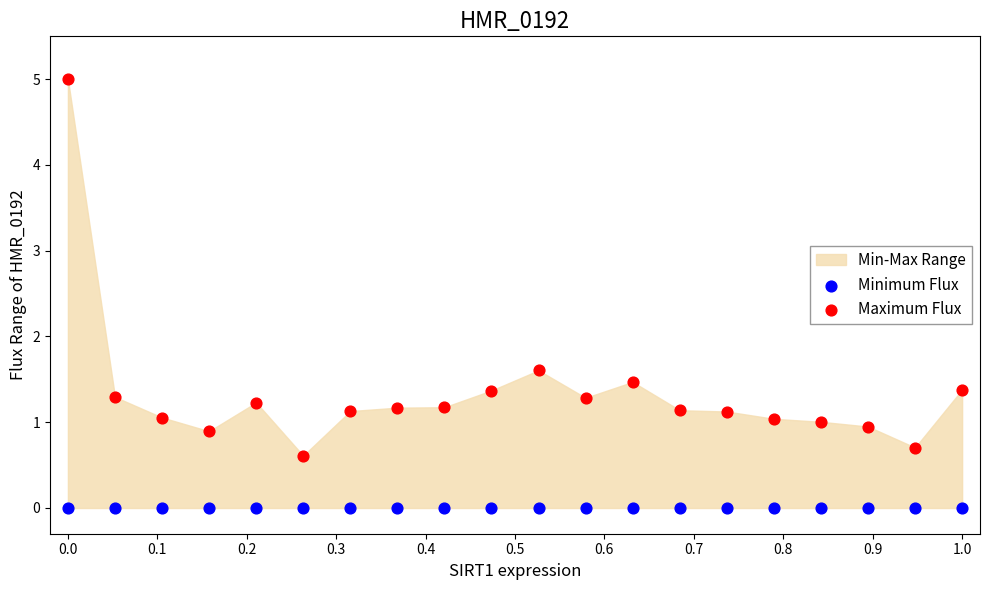

Across all series, what Y value is closest to 2?

1.6